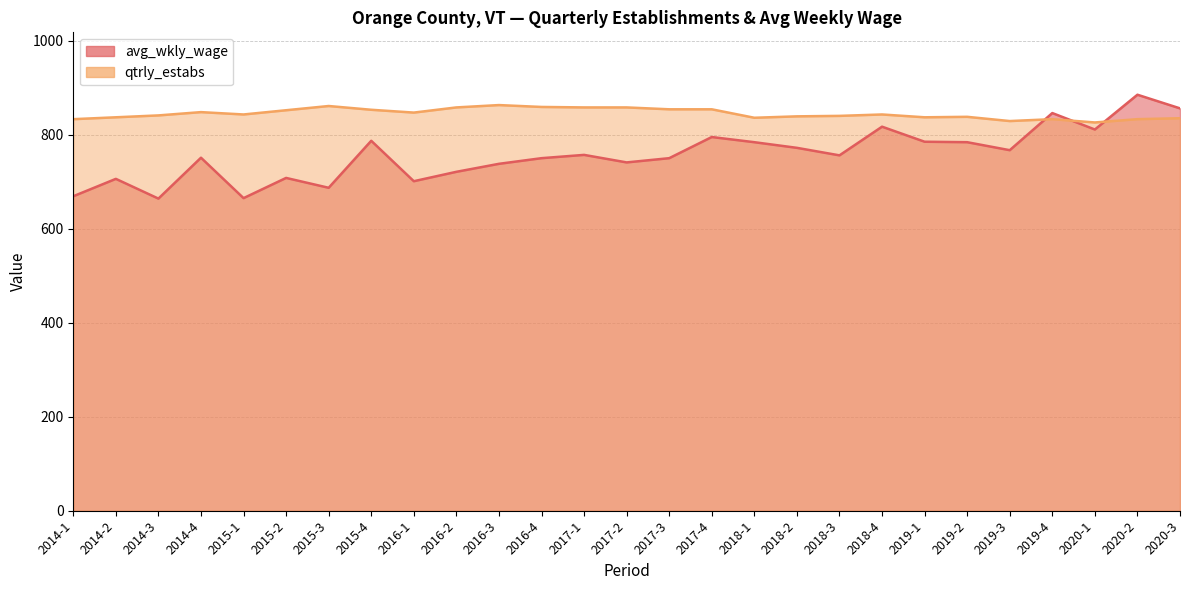

Which series has the largest total across all categories?

qtrly_estabs